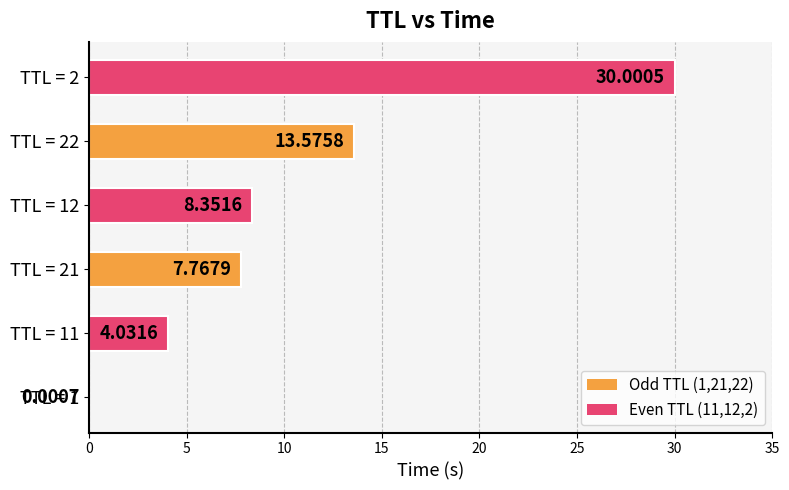

What is the sum of all values?

63.7